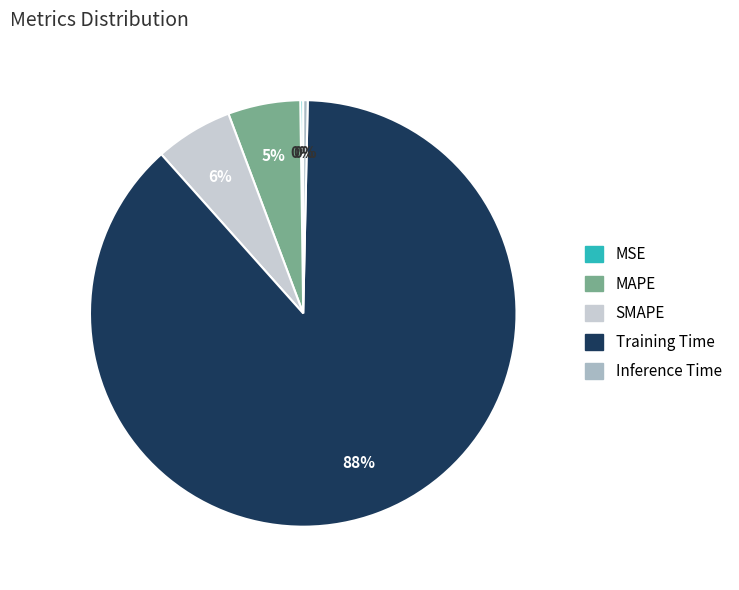

To the nearest percent, what is the average slice percentage?

20%